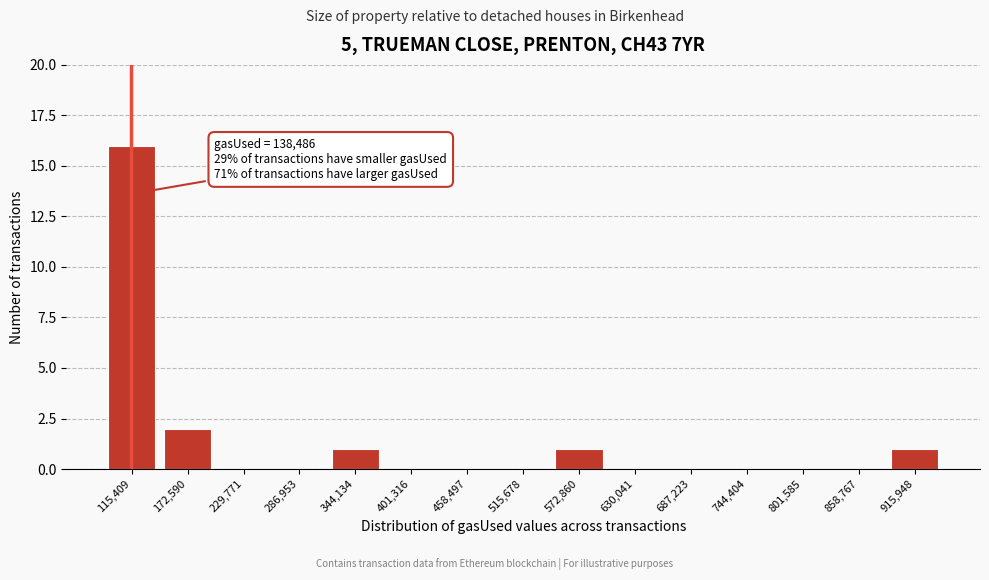

Reading left to right, what are all the values shown in this chart?

115,409=16	172,590=2	229,771=0	286,953=0	344,134=1	401,316=0	458,497=0	515,678=0	572,860=1	630,041=0	687,223=0	744,404=0	801,585=0	858,767=0	915,948=1